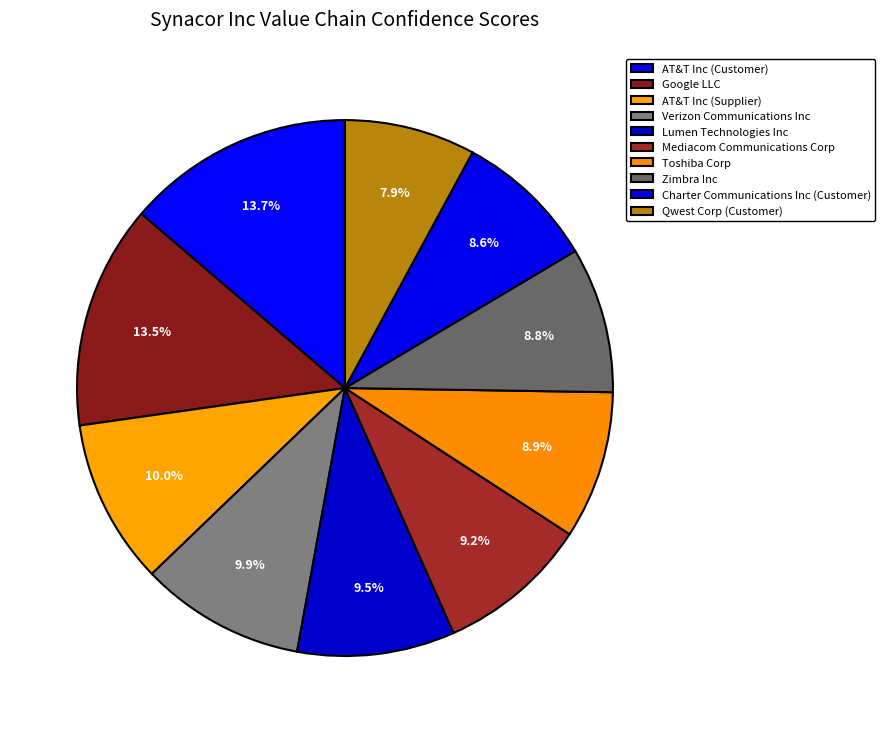

The Toshiba Corp slice represents 1% of the pie. True or false?

False